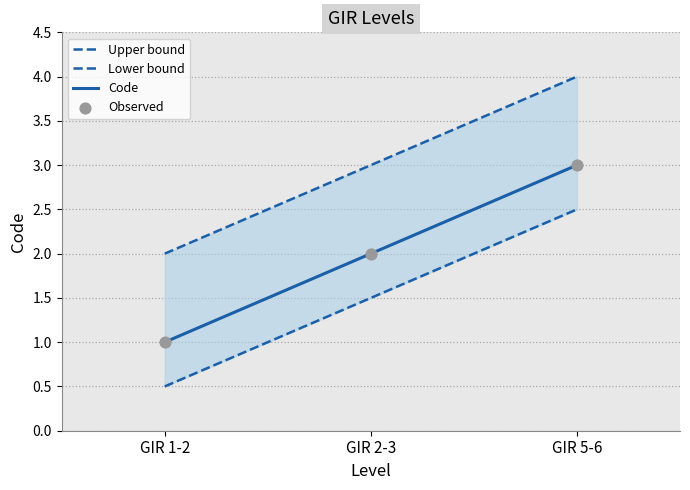

At which category is the sum across all series the highest?

GIR 5-6